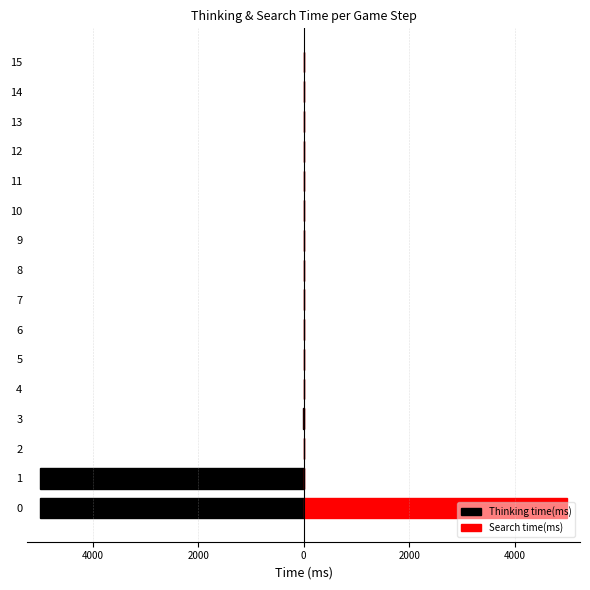

What is the difference between the maximum and minimum values in the Search time(ms) series?

4989